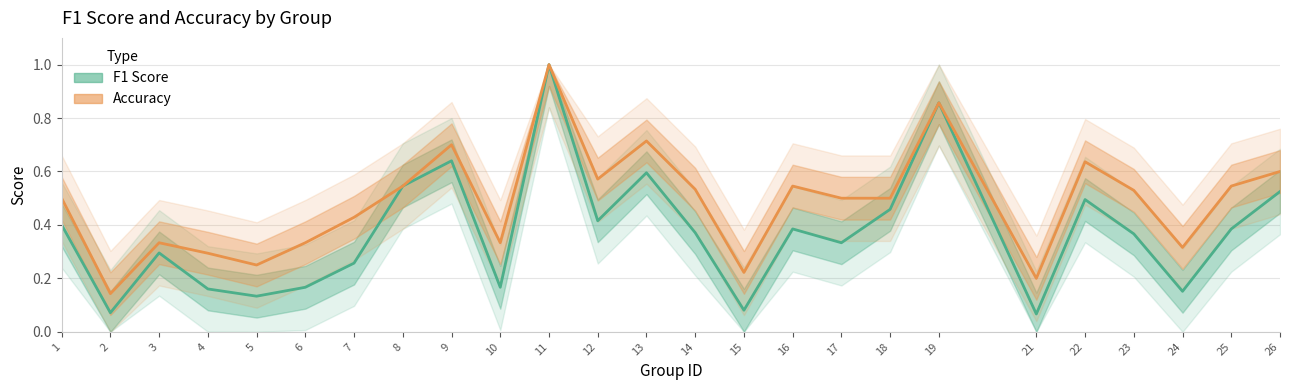

What are all the series names shown in the legend?

f1, accuracy